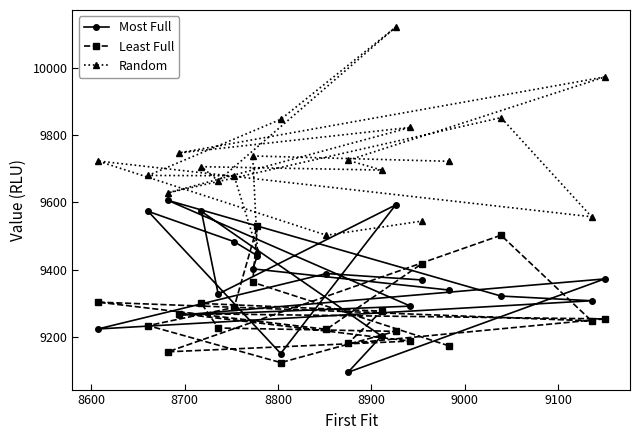

Which series has the largest total across all categories?

Random